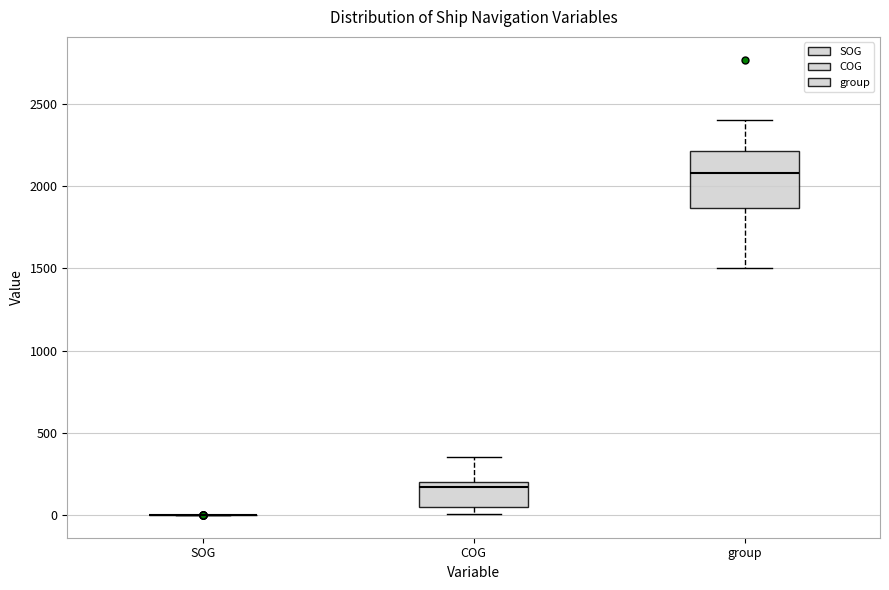

Which box is the tallest, from its lower edge to its upper edge?

group